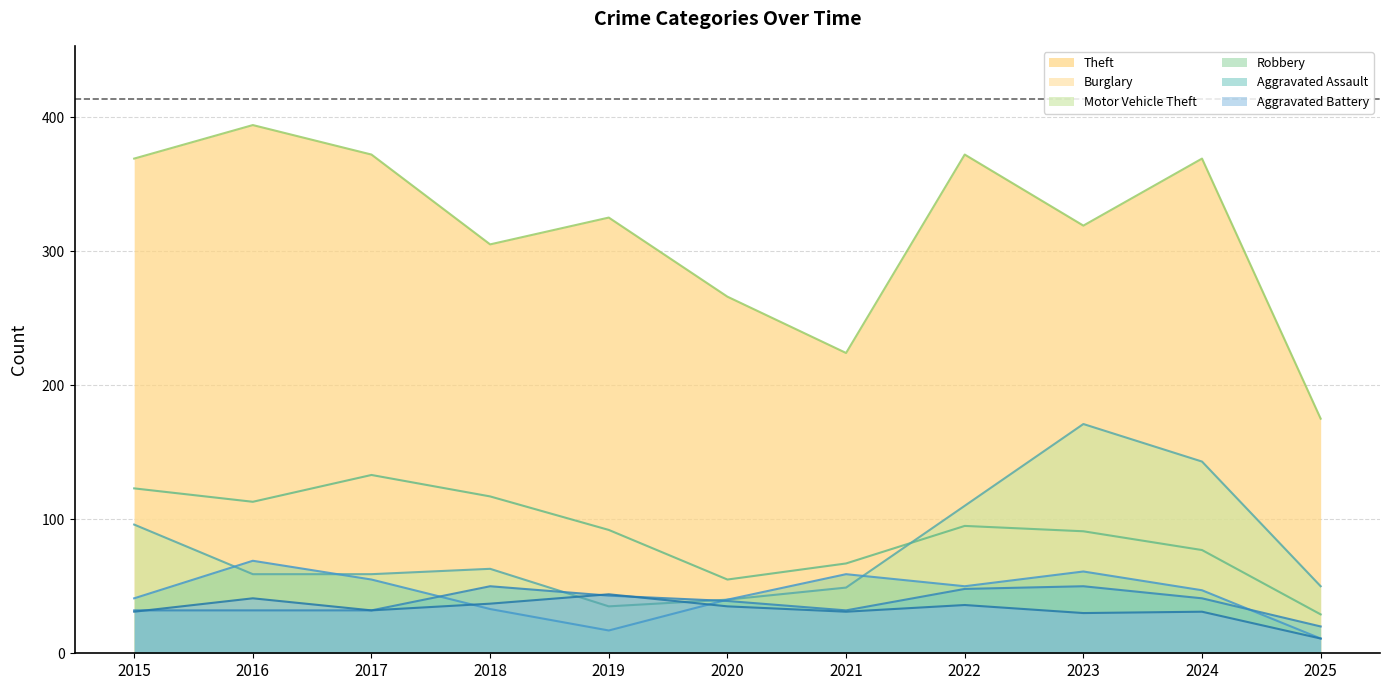

What is the sum of all Robbery values?

483